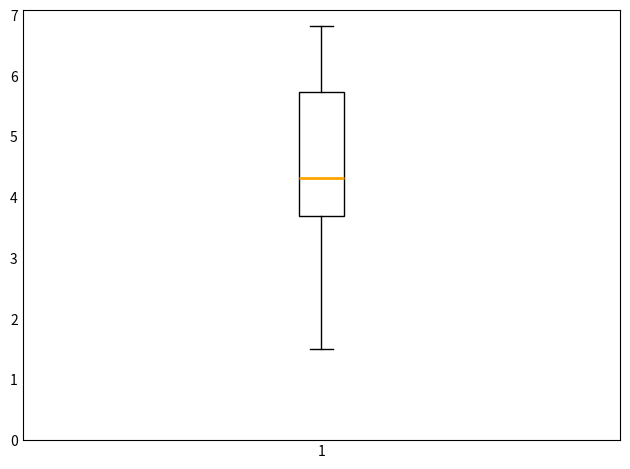

Transcribe this box plot: give where the median line is, the range the box spans, and where the two whiskers end, as read against the y-axis. The values are not printed on the chart, so give them approximately, as read against the axis.

median 4.3, box 3.7 to 5.7, whiskers 1.5 to 6.8